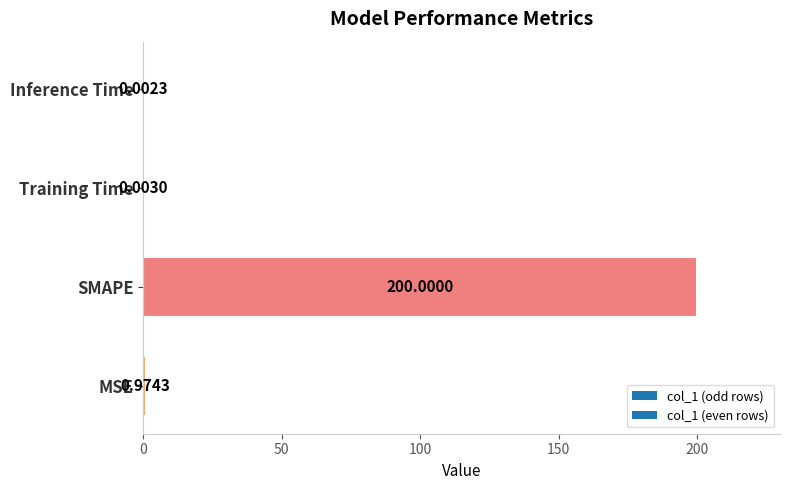

Which has a higher value, MSE or SMAPE?

SMAPE